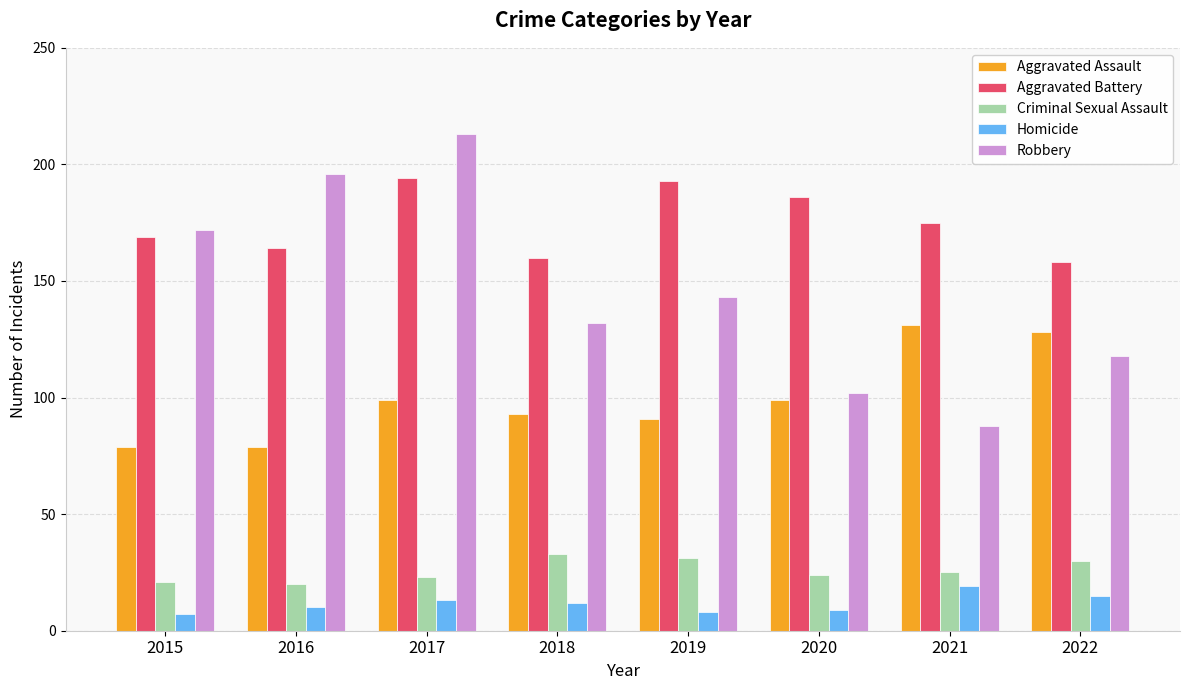

What is the approximate value of Criminal Sexual Assault at 2020, to the nearest 5?

25